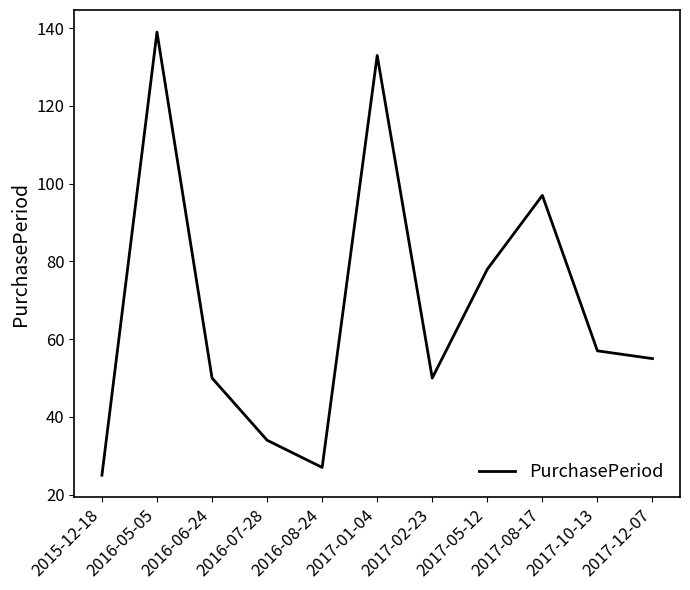

How many interior local peaks (higher than both neighbors) does the data have?

3